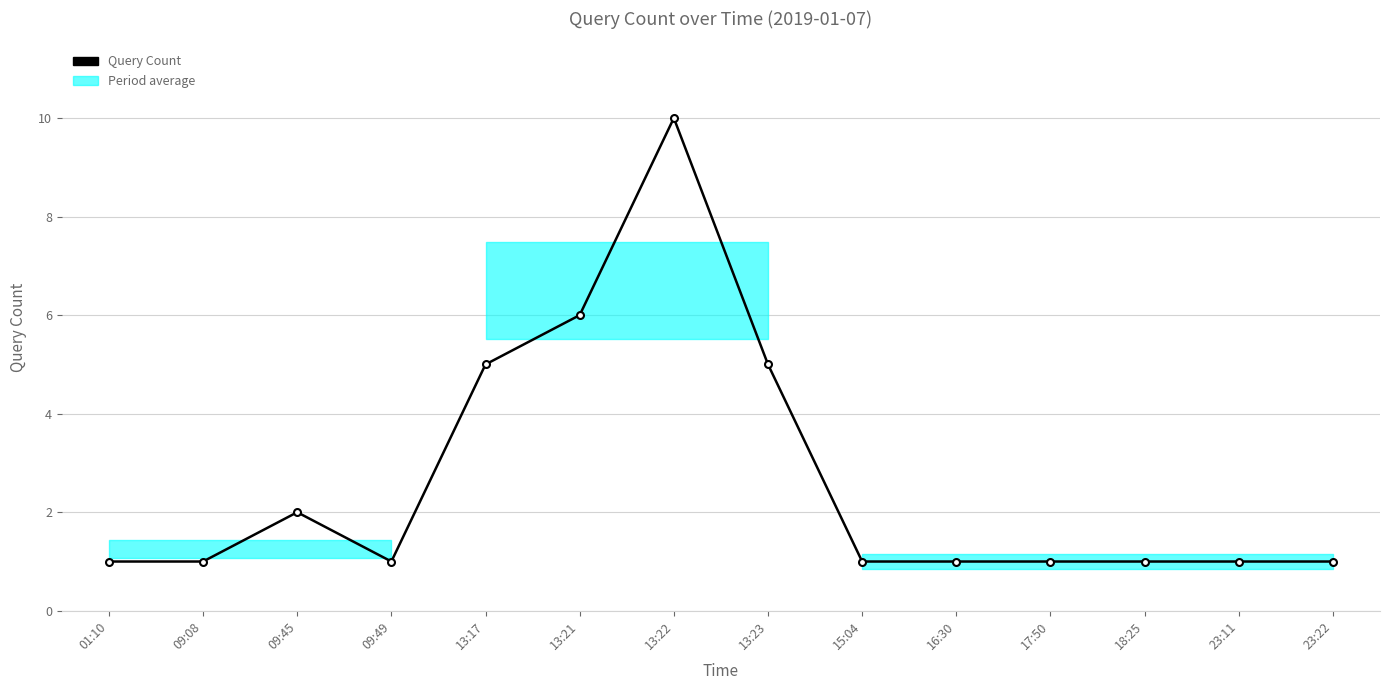

Which label corresponds to the largest value in the chart?

13:22